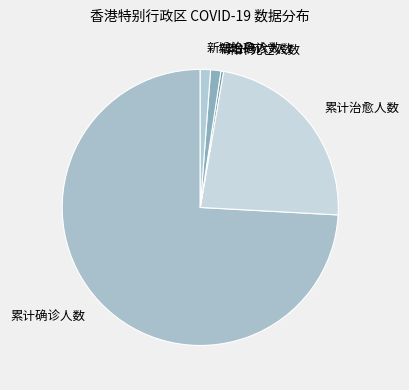

What is the largest slice in the pie chart?

累计确诊人数